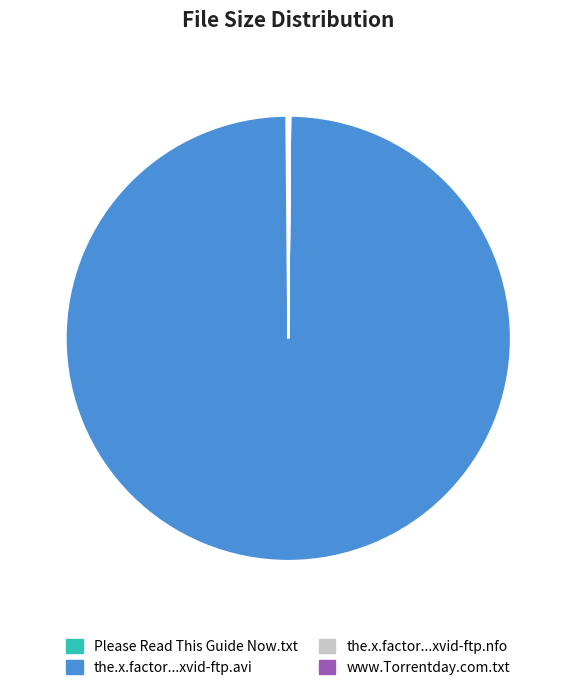

Is there a majority slice in this chart?

Yes